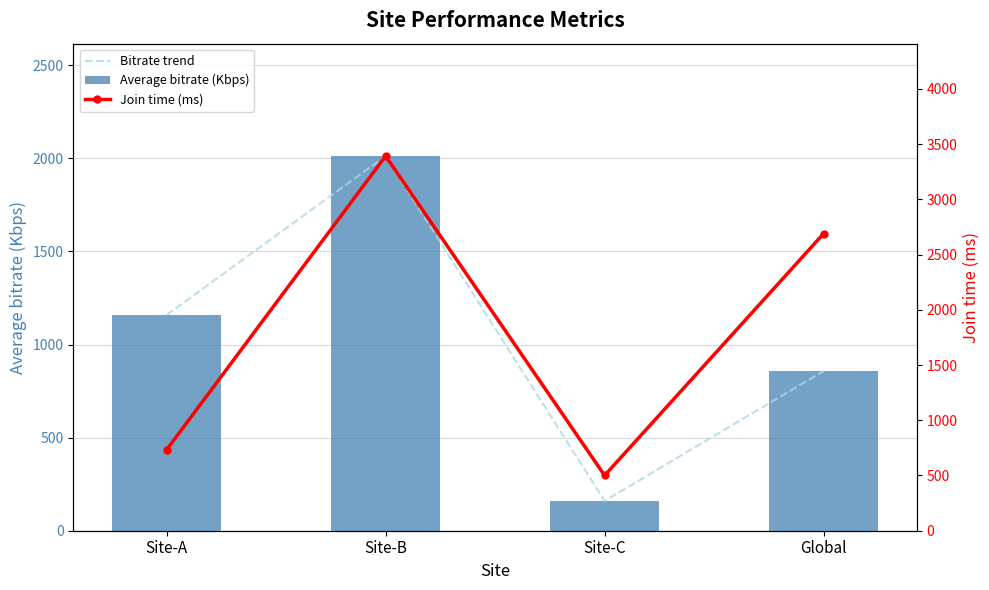

What is the sum of all Average bitrate (Kbps) values?

4190.0